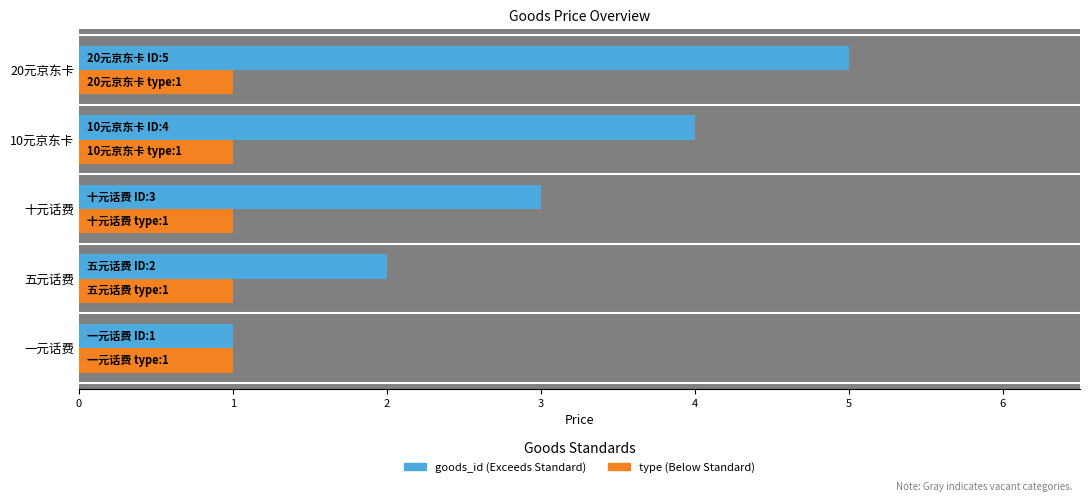

What is the total value across all series at 10元京东卡?

5